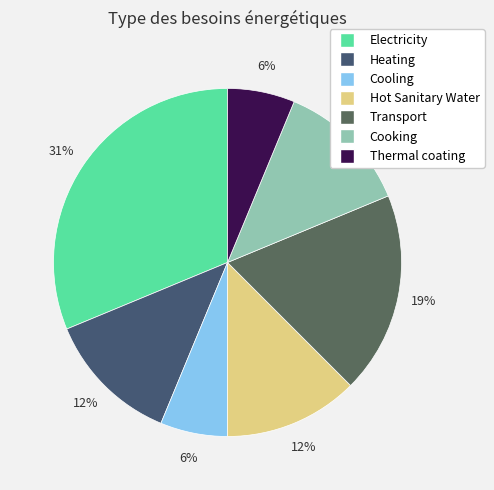

Is the sum of Thermal coating and Heating greater than half?

No